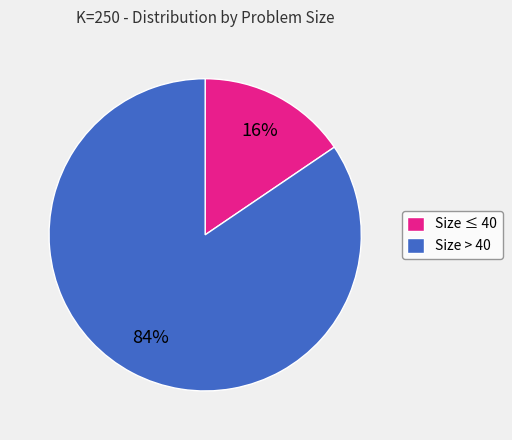

Which has a higher value, Size > 40 or Size ≤ 40?

Size > 40